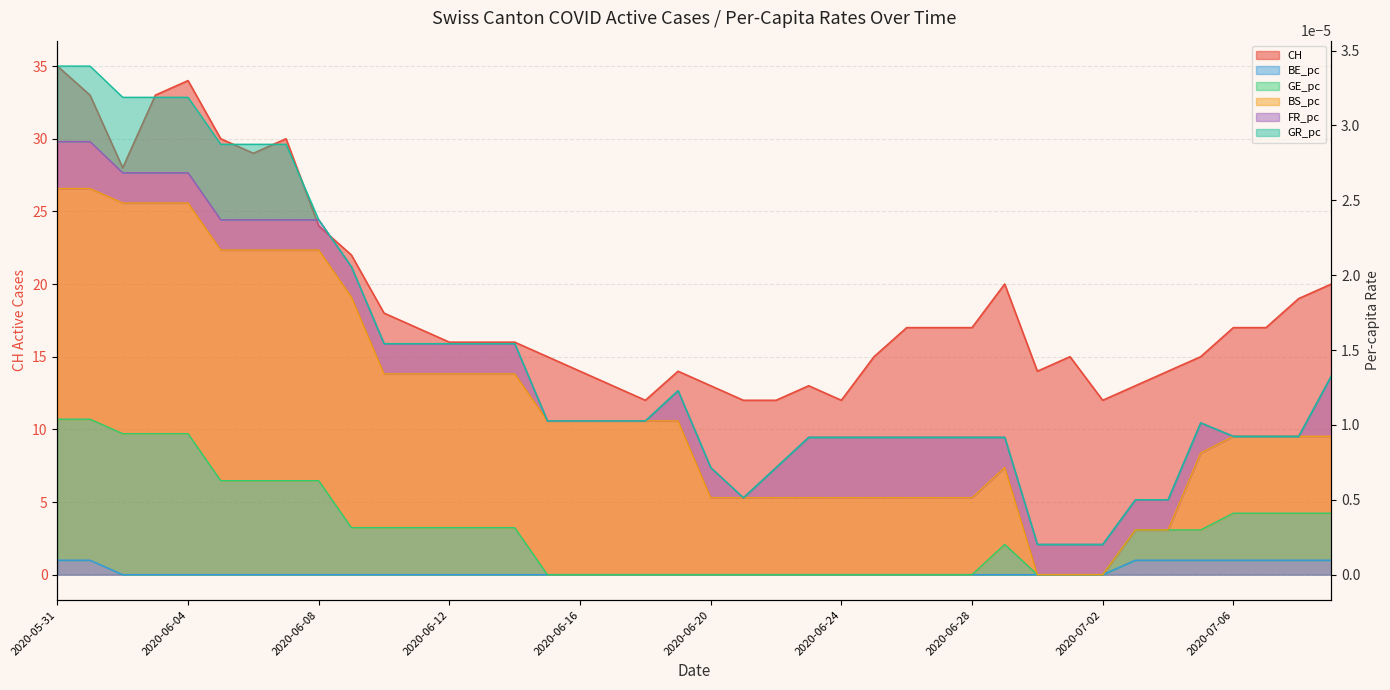

Which series has the largest total across all categories?

CH